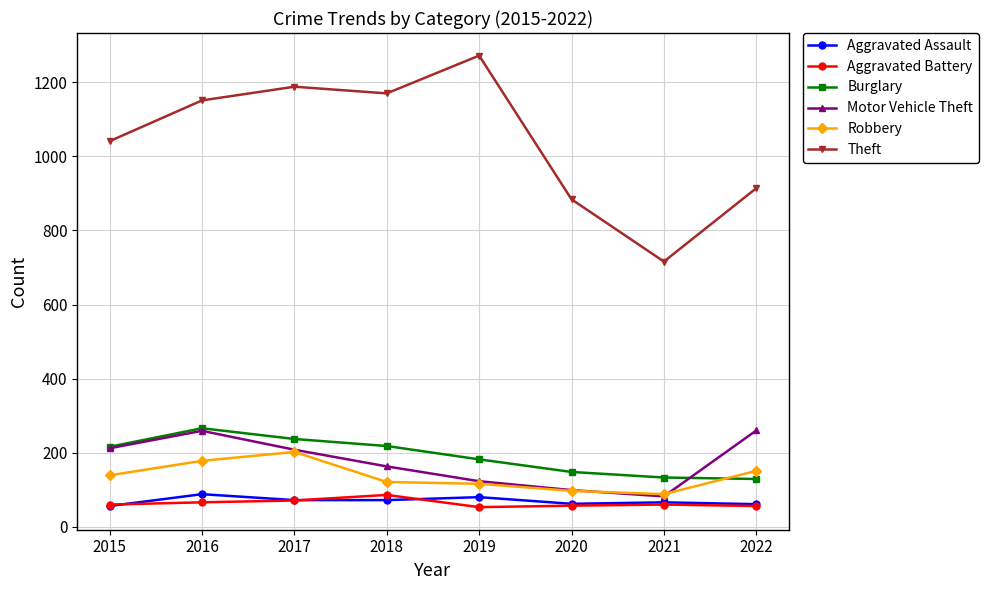

At which category does Motor Vehicle Theft reach its first local peak?

2016